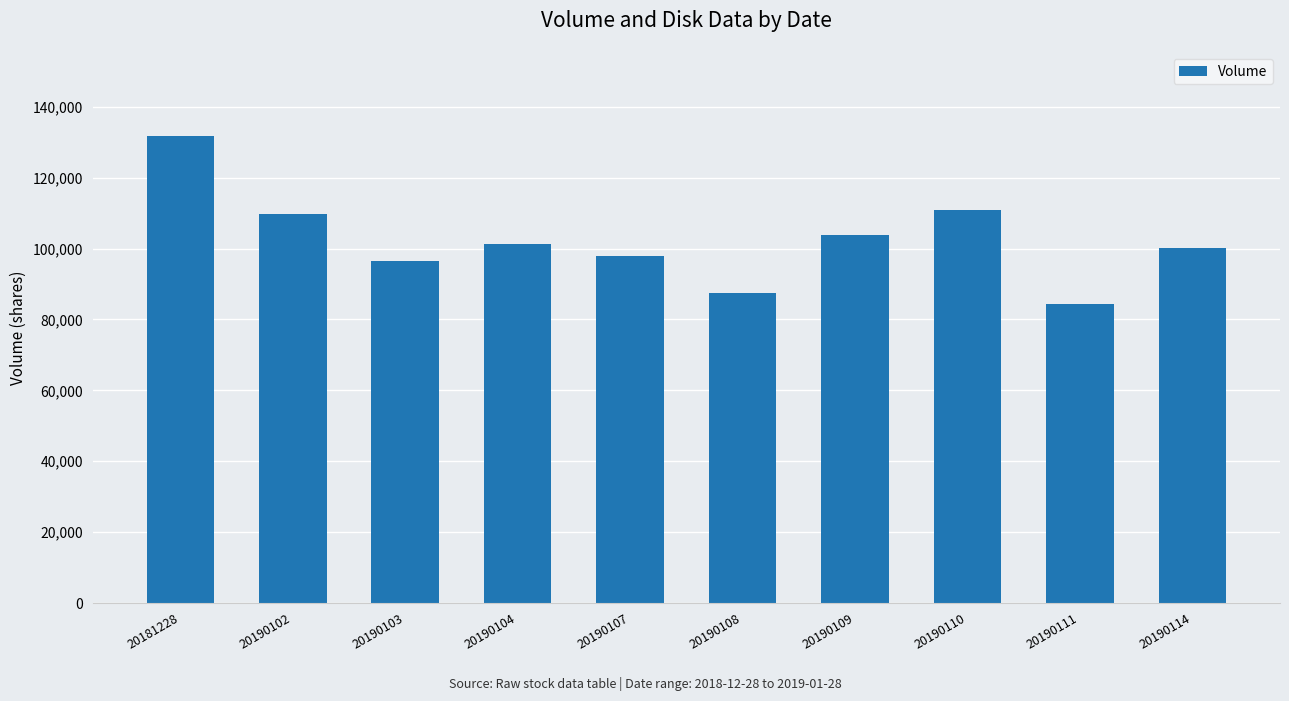

What is the difference between the second highest and second lowest values?

23373